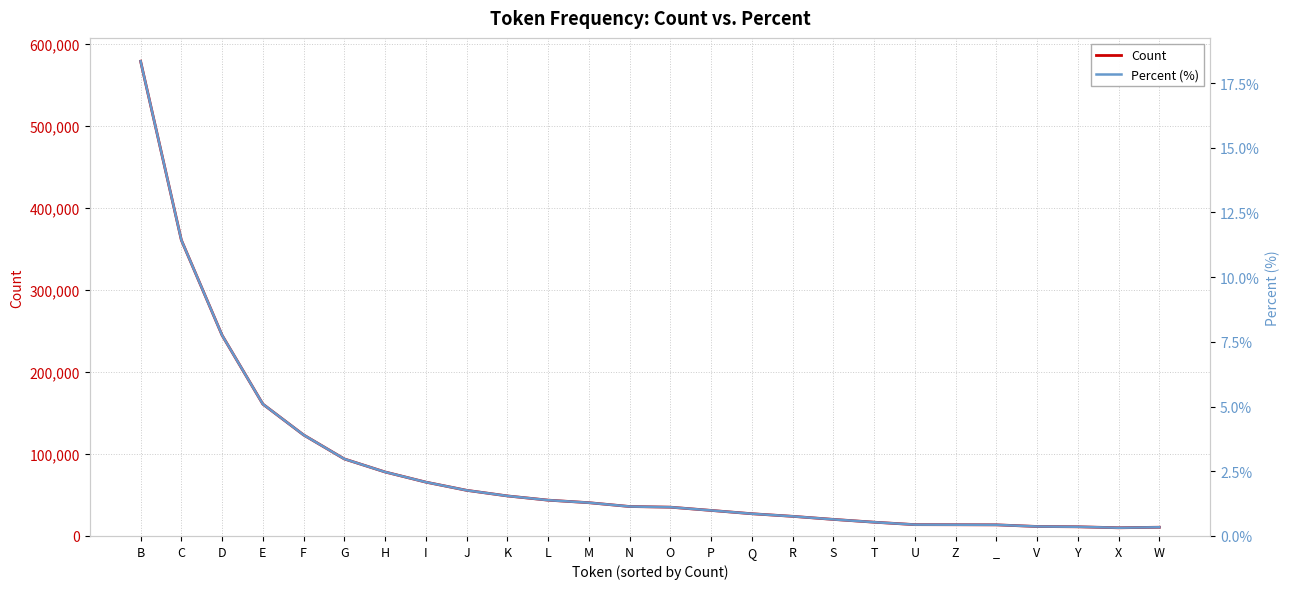

What position from the left is Y?

24